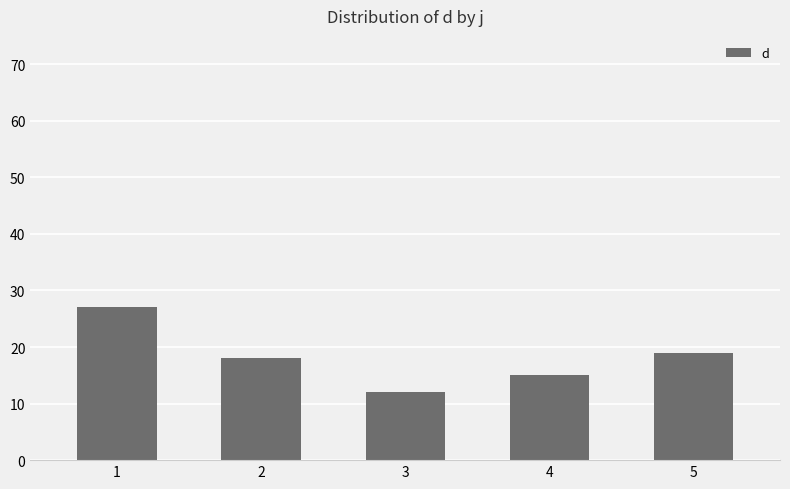

Reading right to left, list all the values displayed in this chart.

19	15	12	18	27